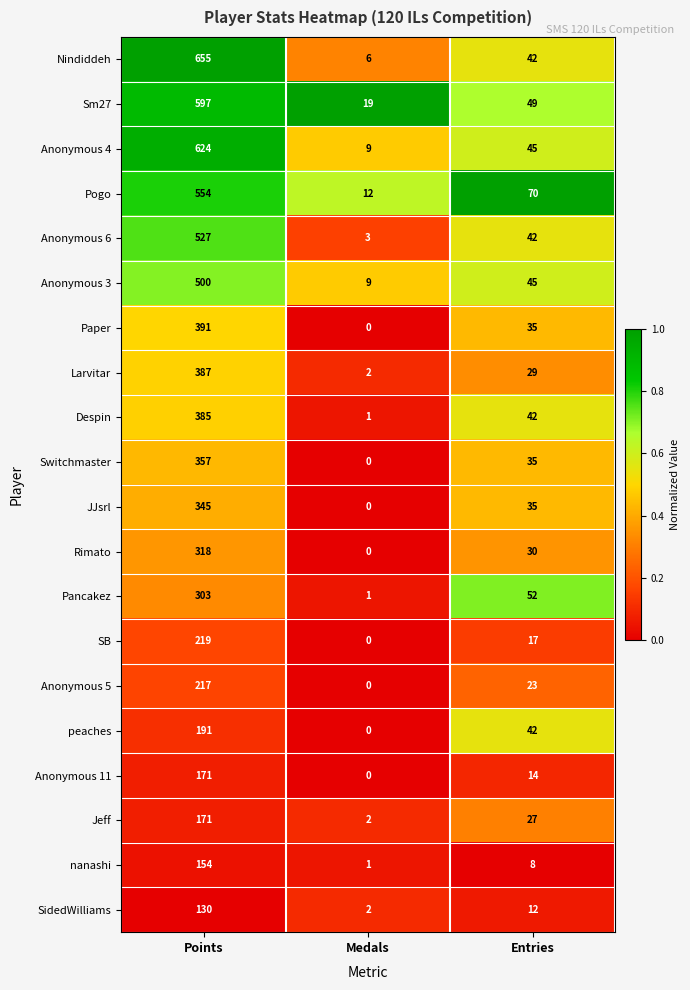

List the labels in order of Anonymous 6 value, largest first.

Points, Entries, Medals